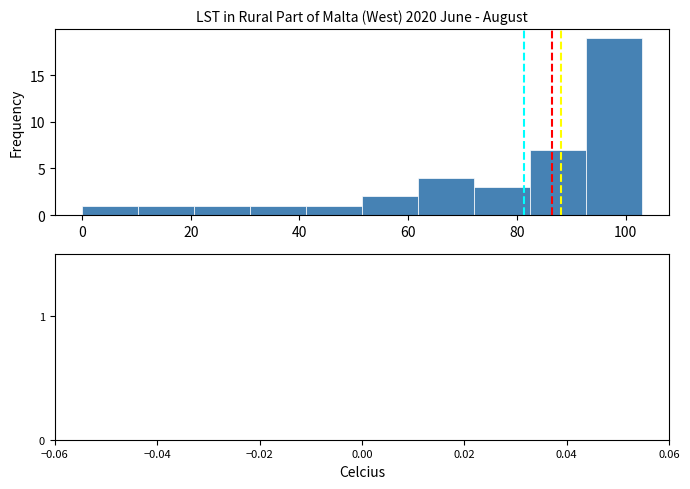

Reading left to right, transcribe this chart: for each bar, give the range it covers on the x-axis and its height. Neither the bar edges nor the heights are printed on the chart, so give them approximately, as read against the axes.

0 to 10: 1
10 to 20: 1
20 to 30: 1
30 to 42: 1
42 to 52: 1
52 to 62: 2
62 to 72: 4
72 to 82: 3
82 to 92: 7
92 to 104: 19